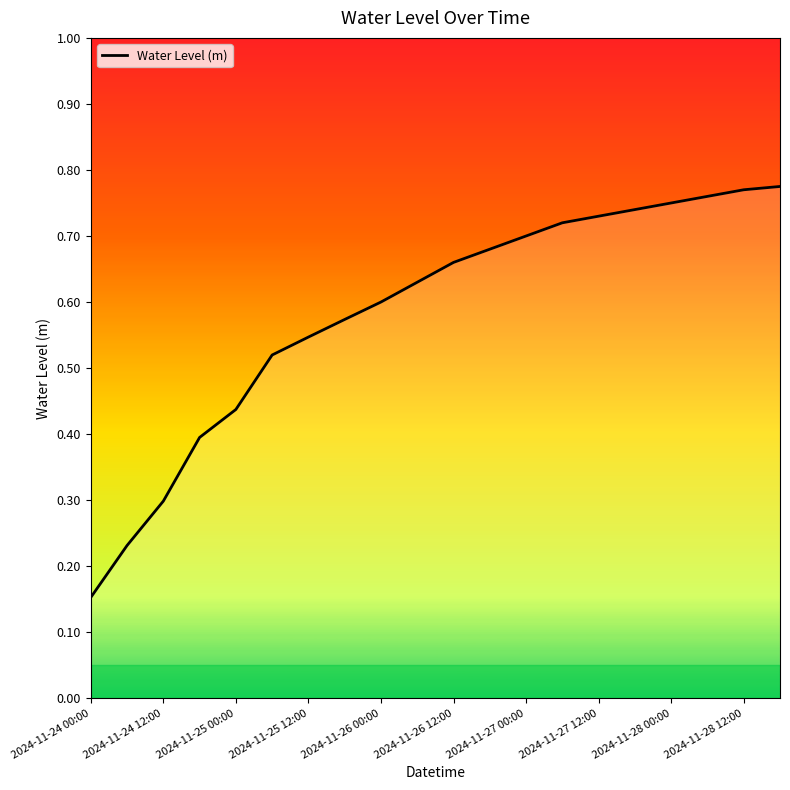

Count the number of categories in the chart.

20